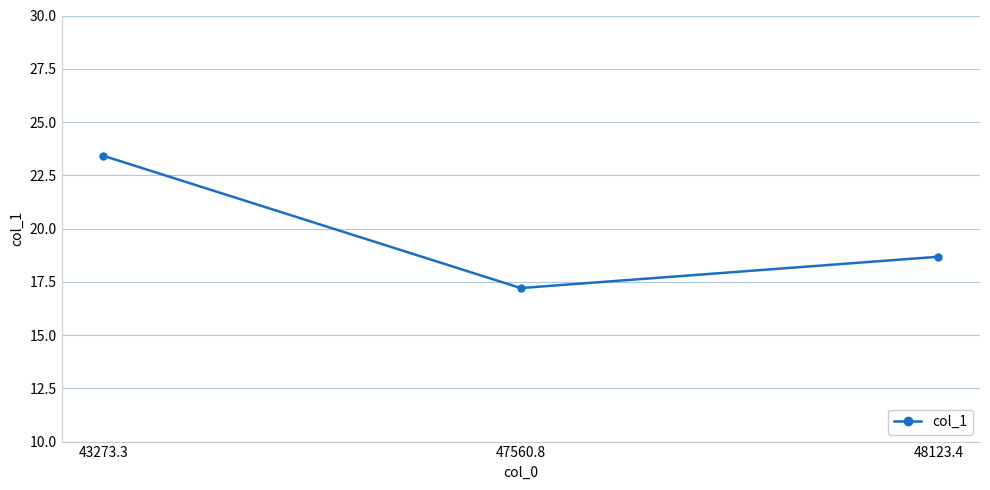

Count the number of data series in this chart.

1